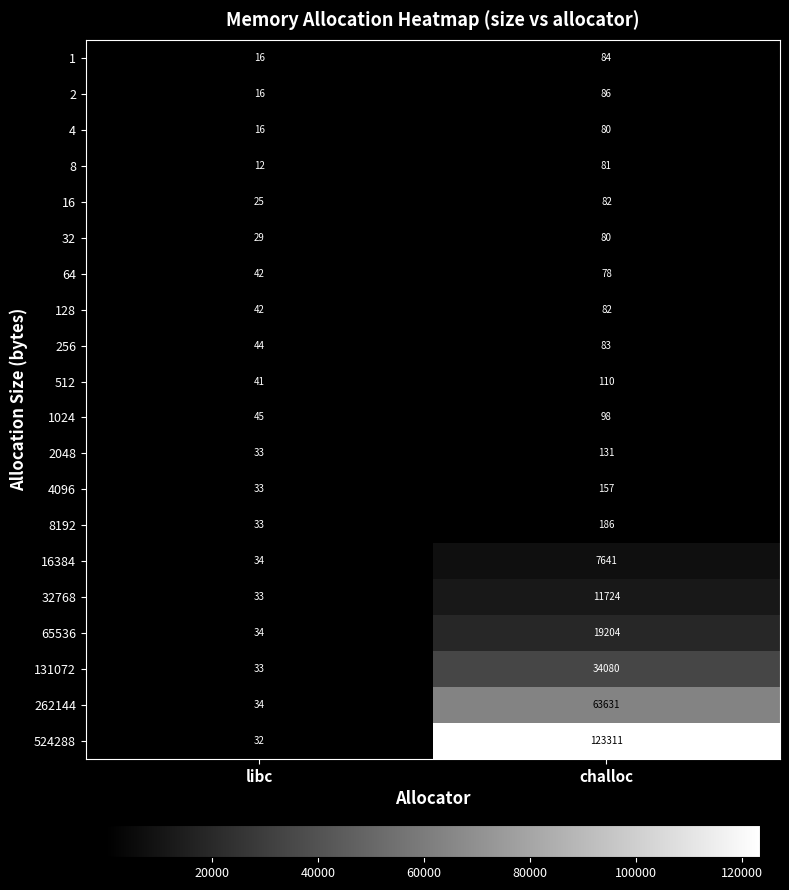

At which label does 262144 reach its minimum?

libc